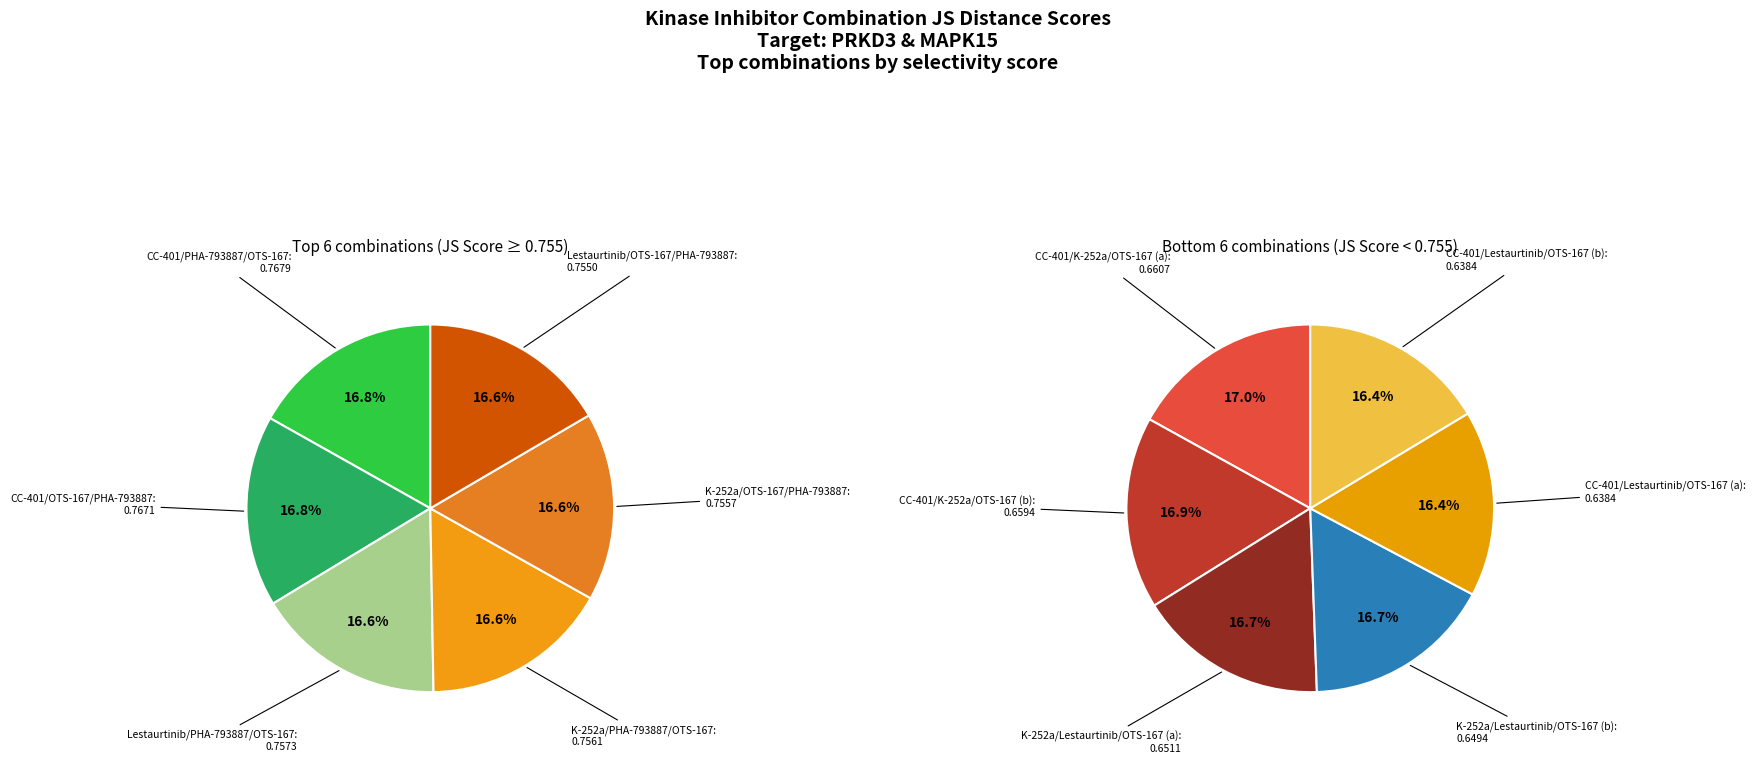

Does Row 11 represent more than half of the total?

No